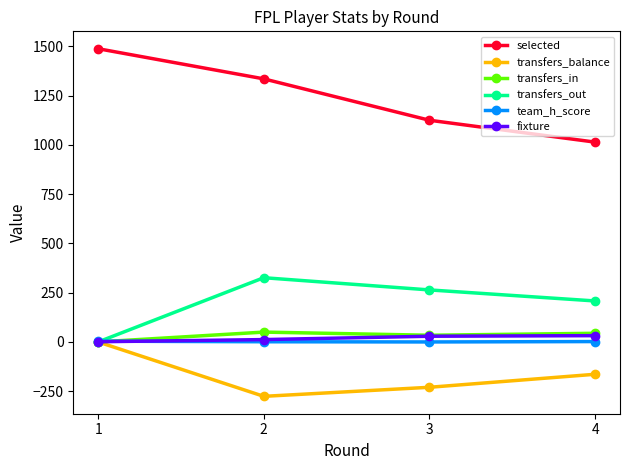

What is the difference between the maximum and second lowest values in the transfers_out series?

118